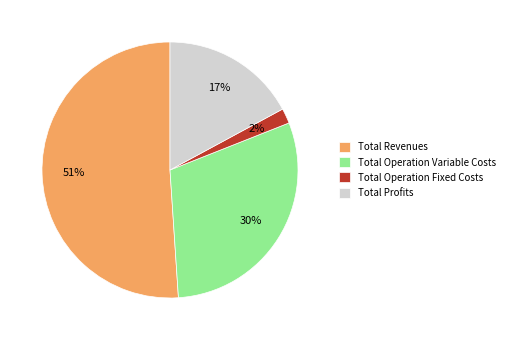

The Total Operation Fixed Costs slice represents 2% of the pie. True or false?

True